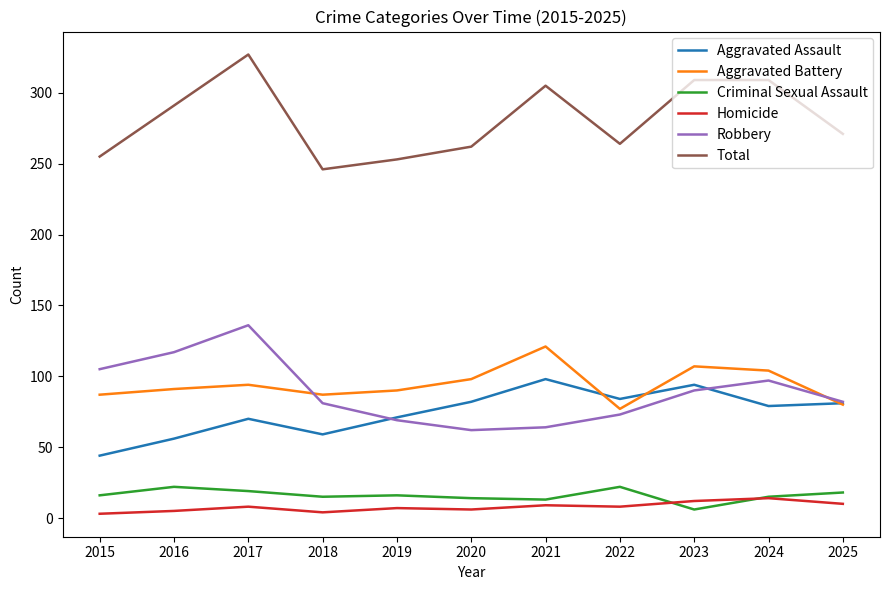

The value of Aggravated Battery at 2018 is 87. True or false?

True